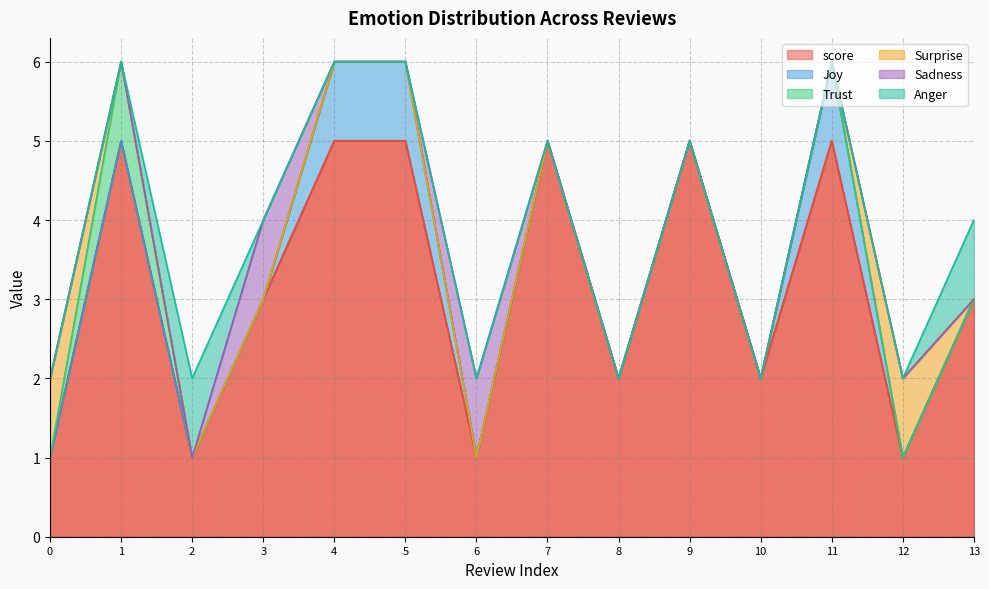

True or false: score and Sadness intersect in this chart.

False